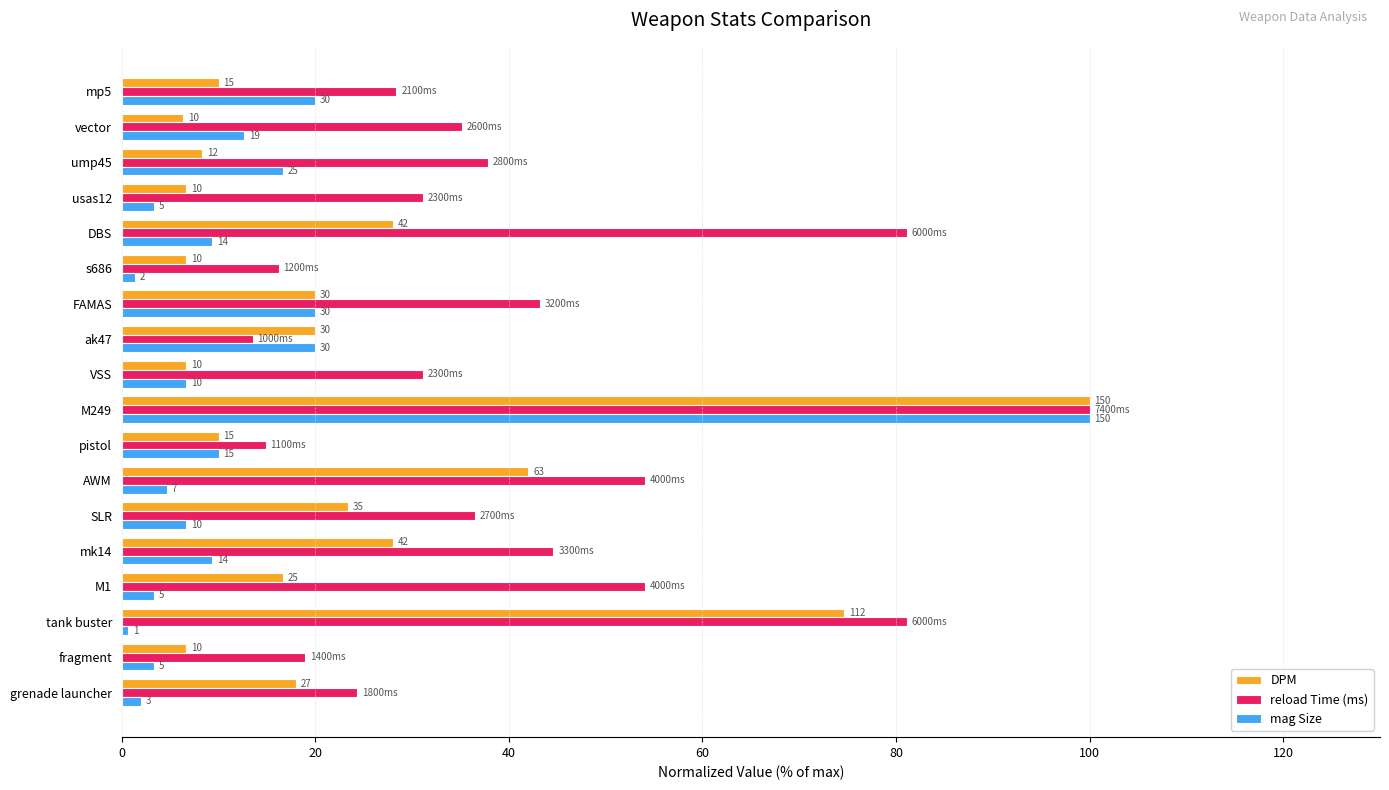

What are all the series names shown in the legend?

DPM, reload Time (ms), mag Size